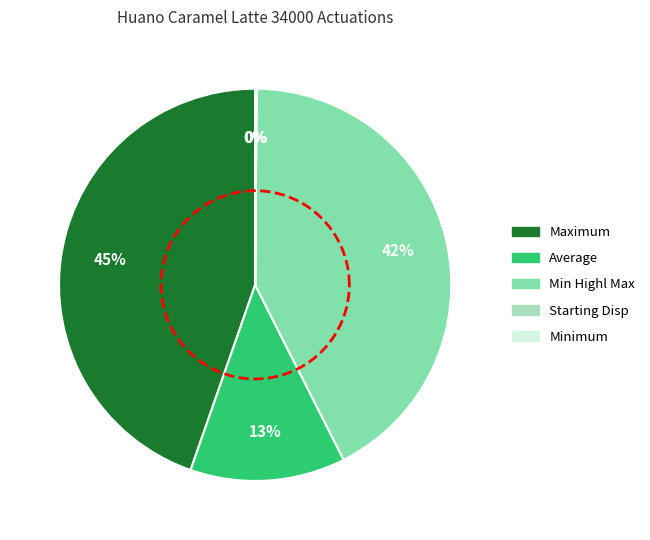

True or false: Number of NG accounts for 11% of the total.

False